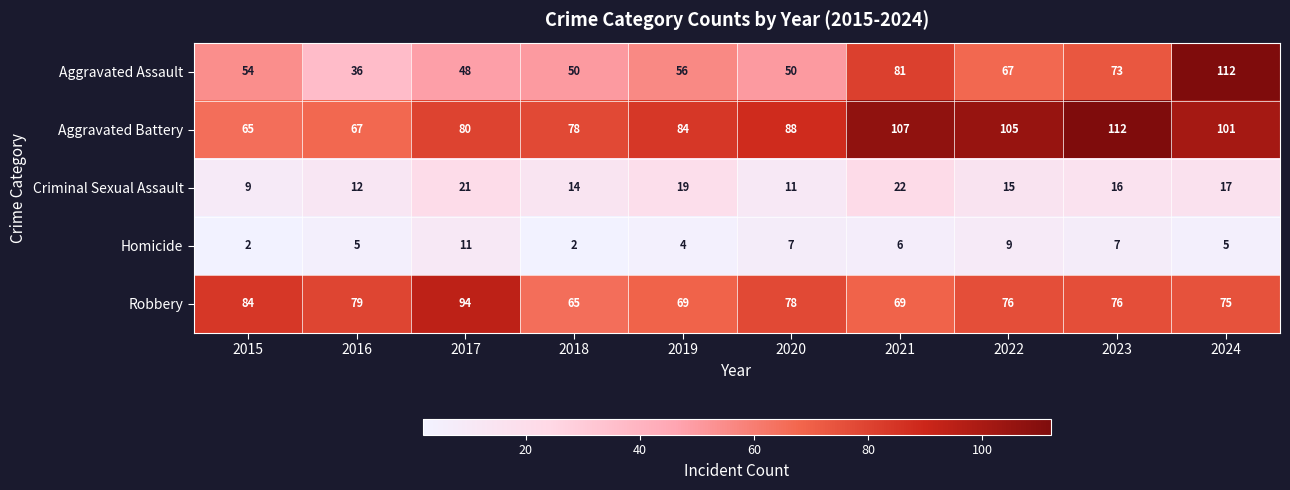

At which label does Robbery reach its peak?

2017